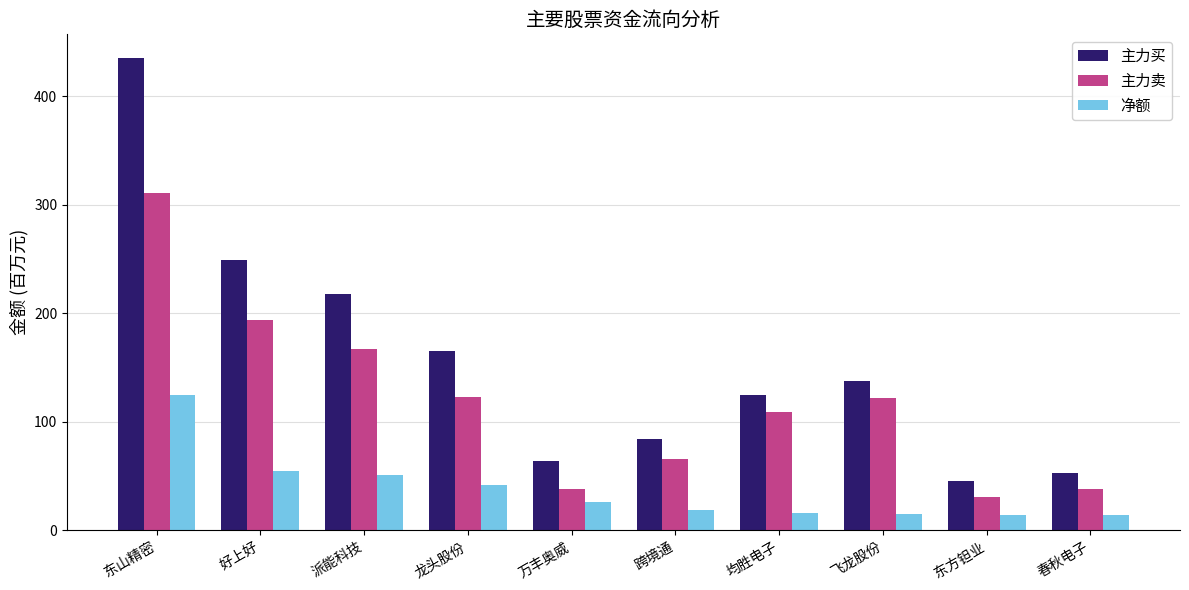

What is the difference between the maximum and minimum values in the 净额 series?

110.4